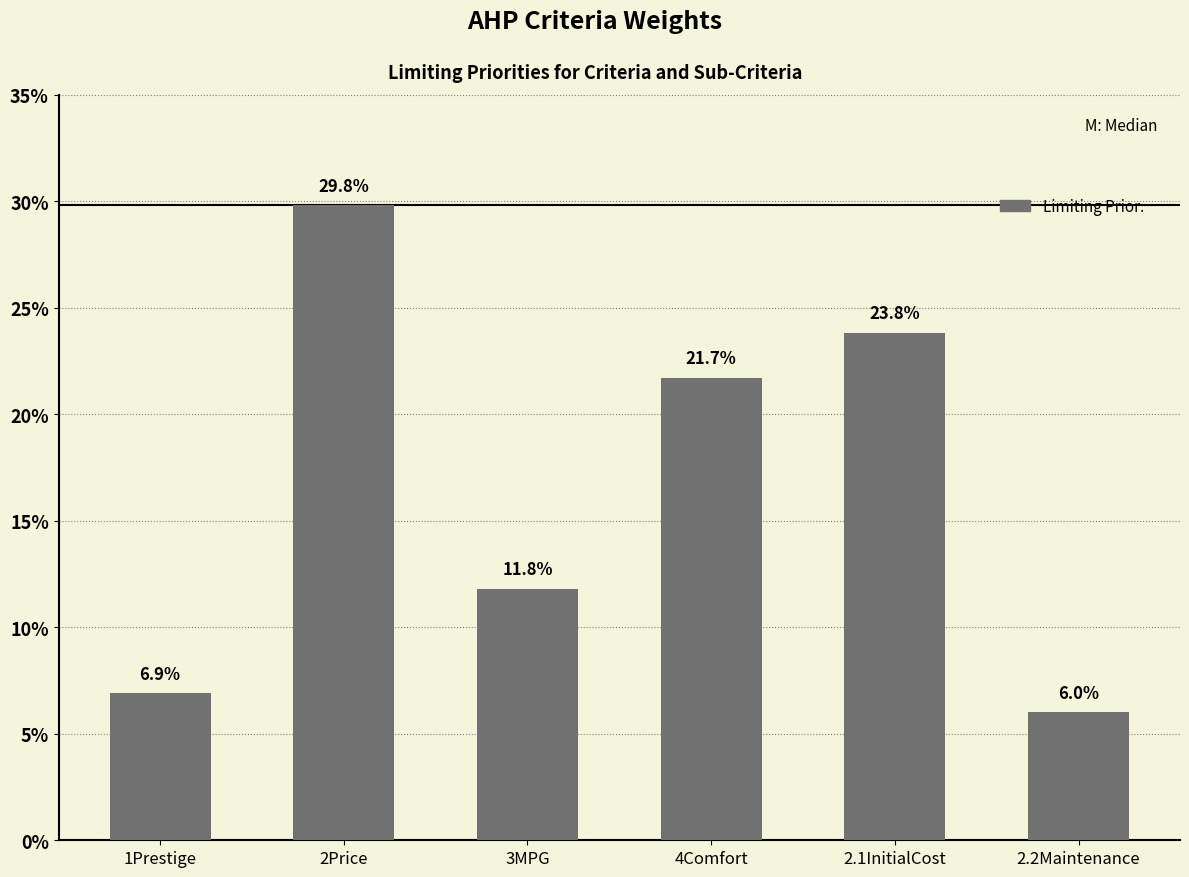

What is the change in value from 2Price to 4Comfort?

-0.1